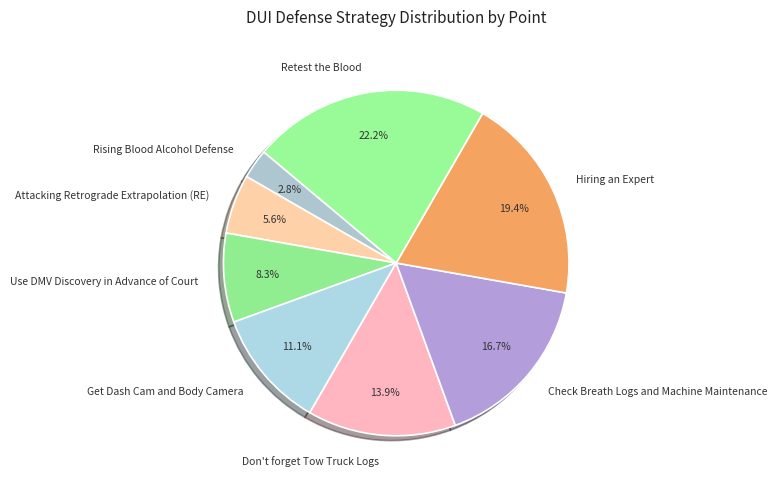

To the nearest percent, what is the combined percentage of Retest the Blood and Don't forget Tow Truck Logs?

36%